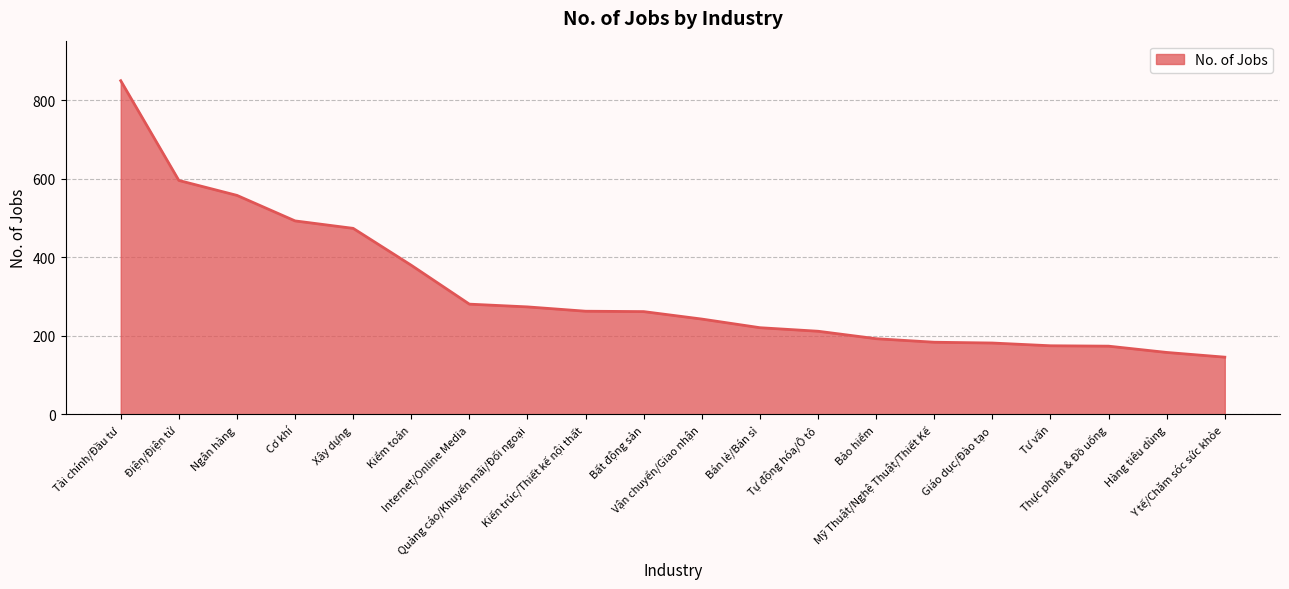

What is the greatest value displayed?

850